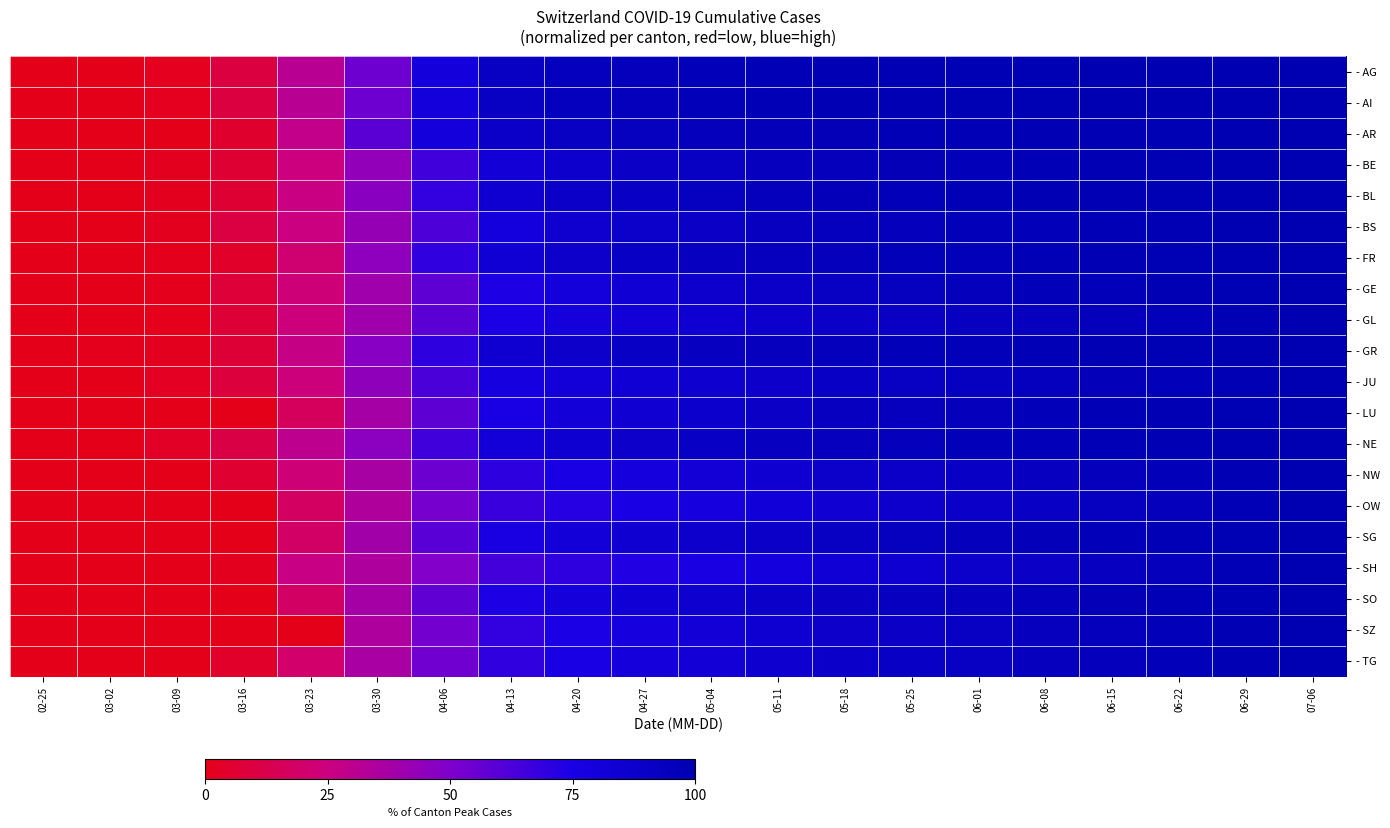

What is the difference between the highest and lowest values at 06-08?

9.0